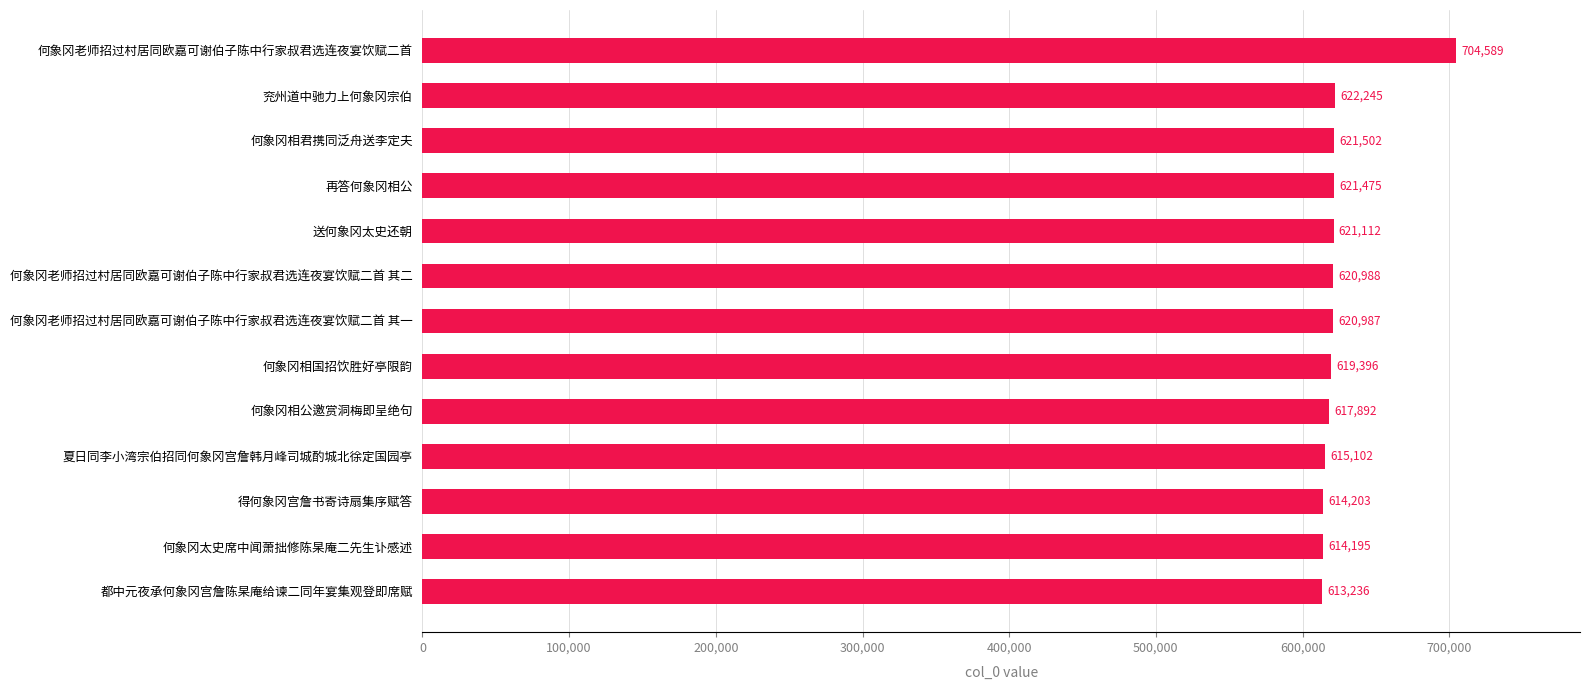

The chart shows a value of 614195 at 何象冈太史席中闻萧拙修陈杲庵二先生讣感述. True or false?

True